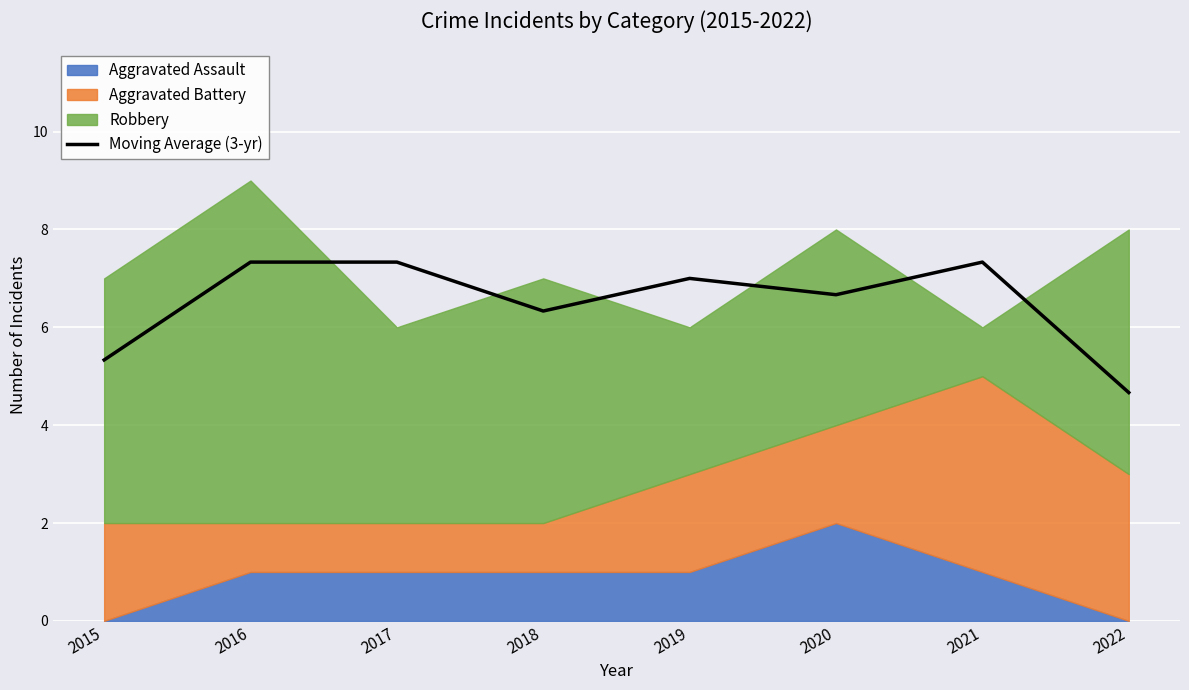

Which label corresponds to the smallest value in the chart?

2022